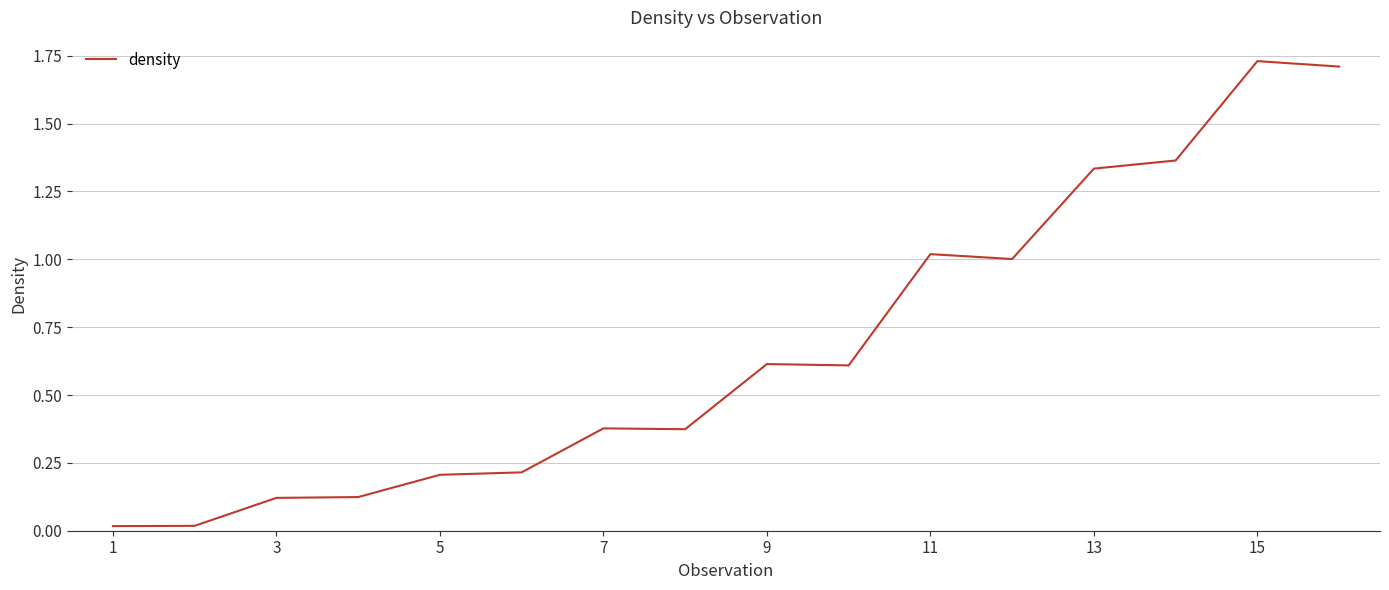

Count the number of data series in this chart.

1